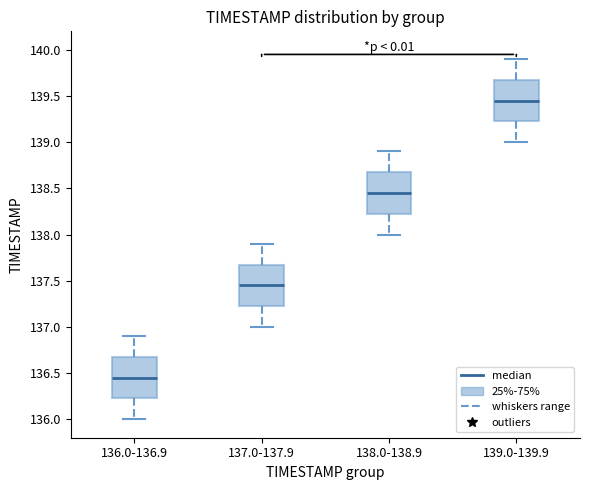

Where does the median line of the box for 137.0-137.9 sit on the y-axis? The values are not printed on the chart, so give them approximately, as read against the axis.

137.45